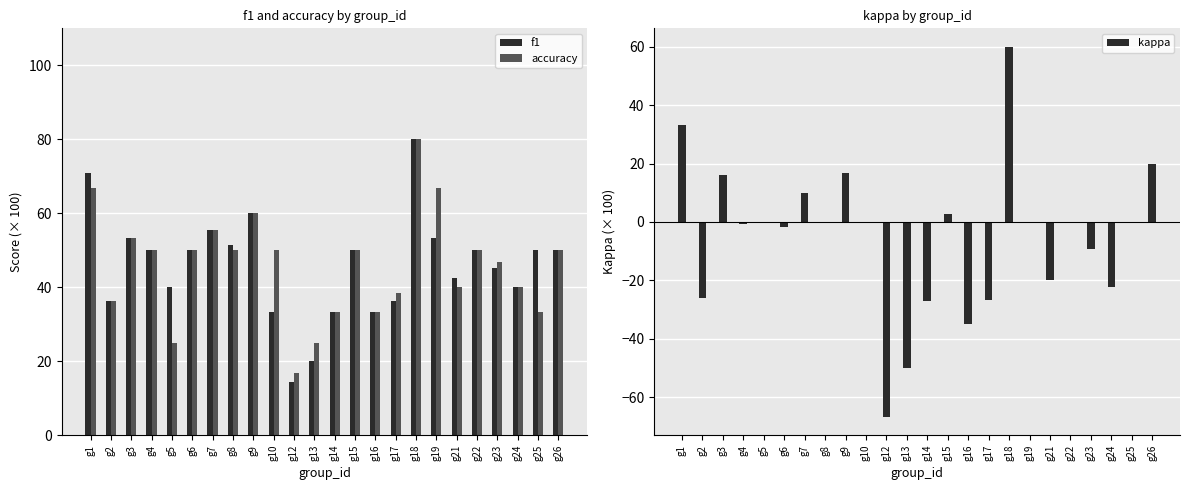

The value of f1 at g22 is 50.0. True or false?

True